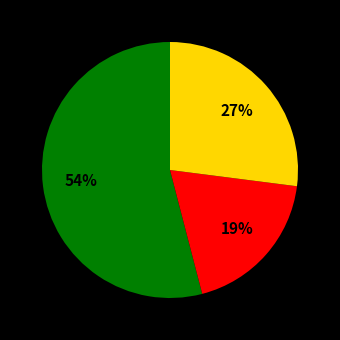

How many slices are in this pie chart?

3